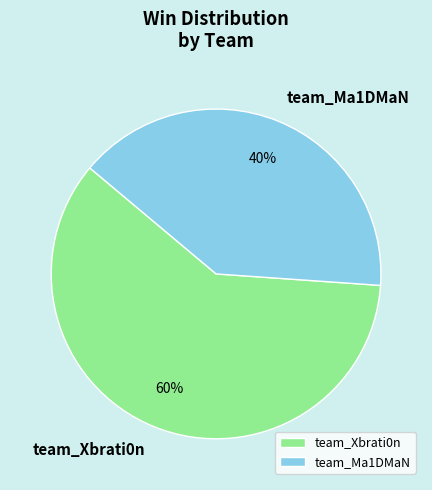

Is the sum of team_Xbrati0n and team_Ma1DMaN greater than half?

Yes